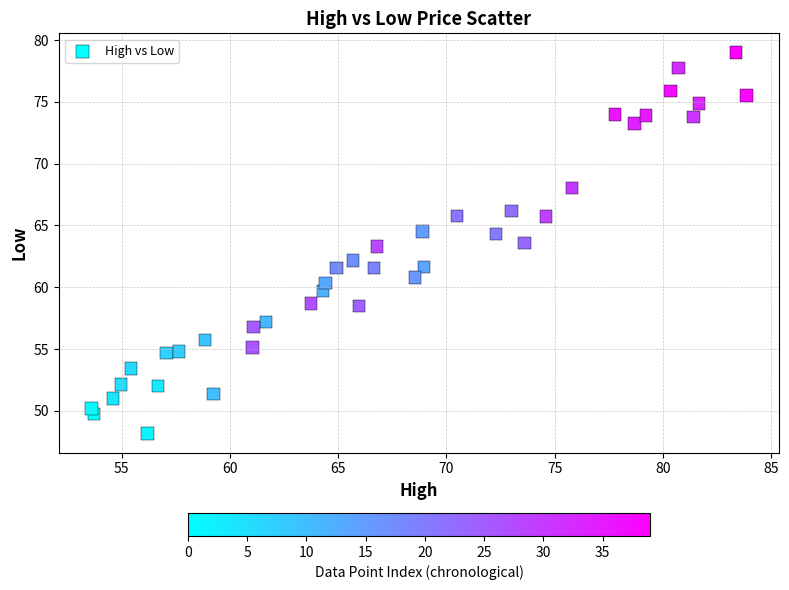

What is the range of X values (max minus min)?

30.2